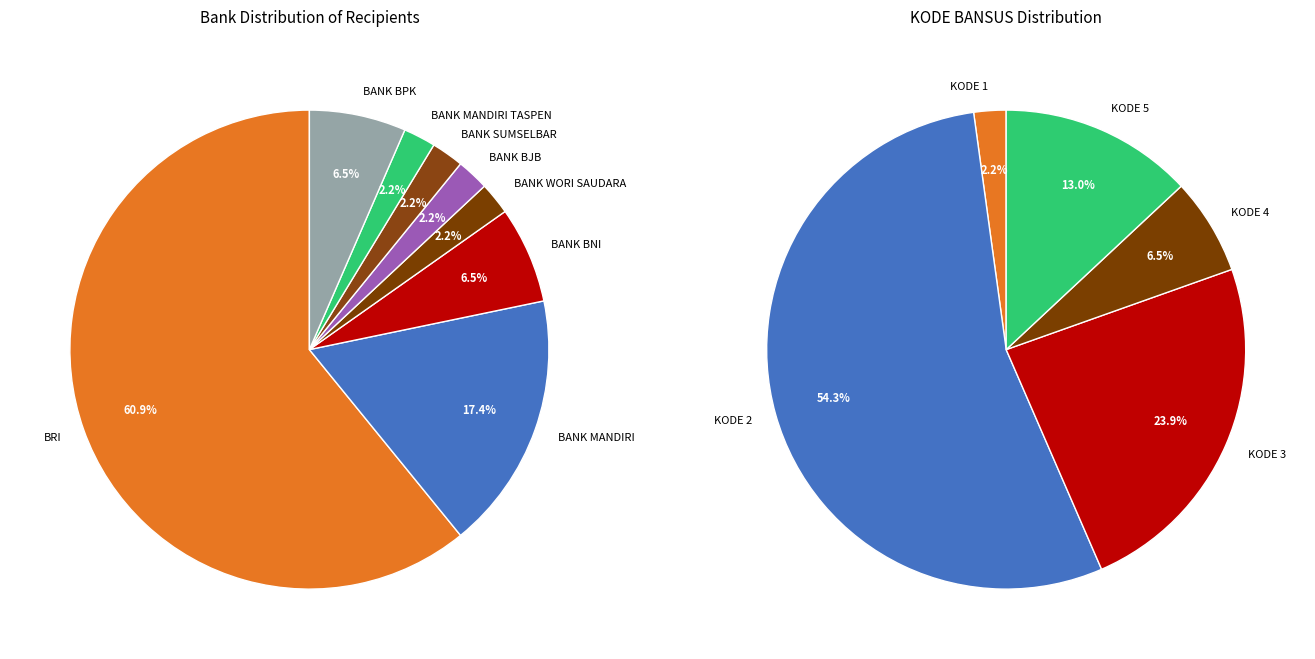

Is it true that BANK BPK is 7% of the pie?

True